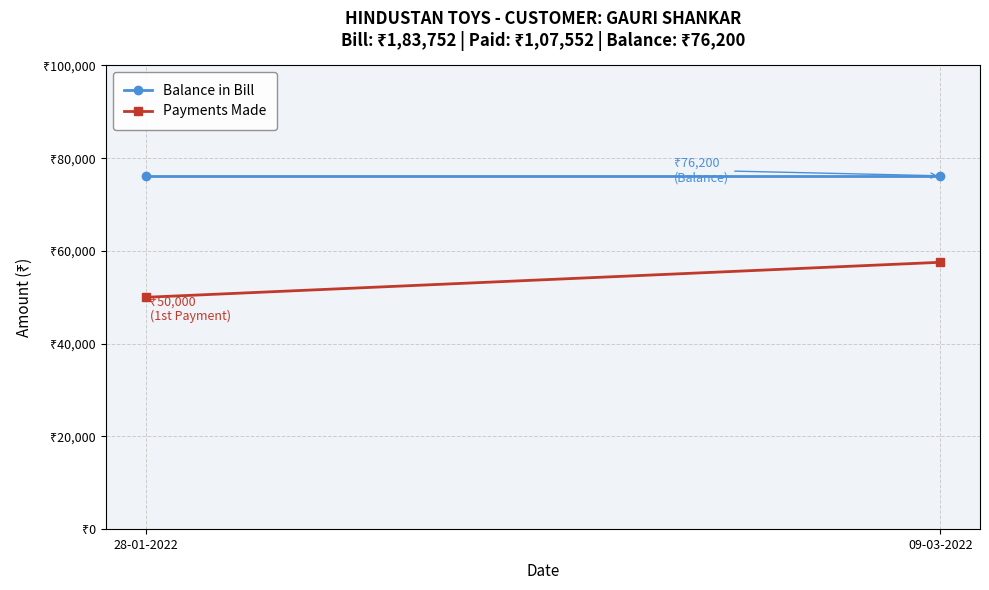

How many lines are shown in the chart?

2